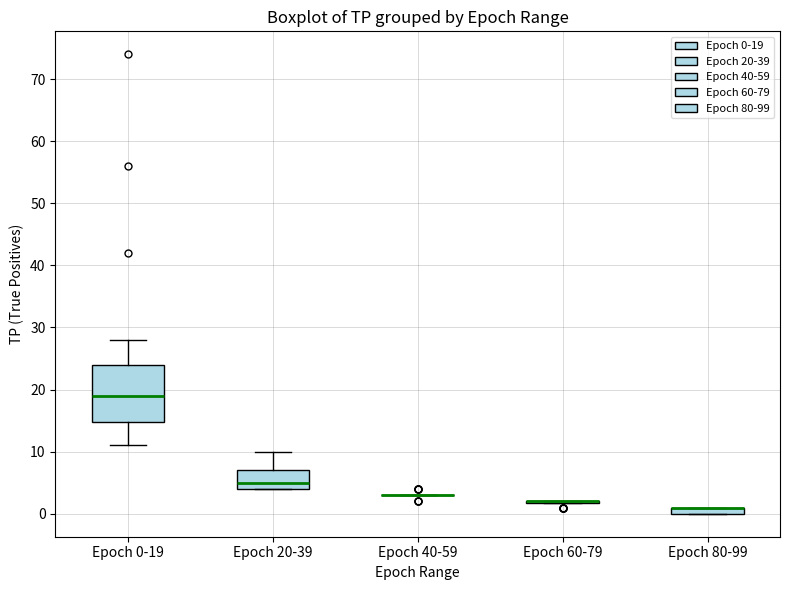

Which box is the tallest, from its lower edge to its upper edge?

Epoch 0-19